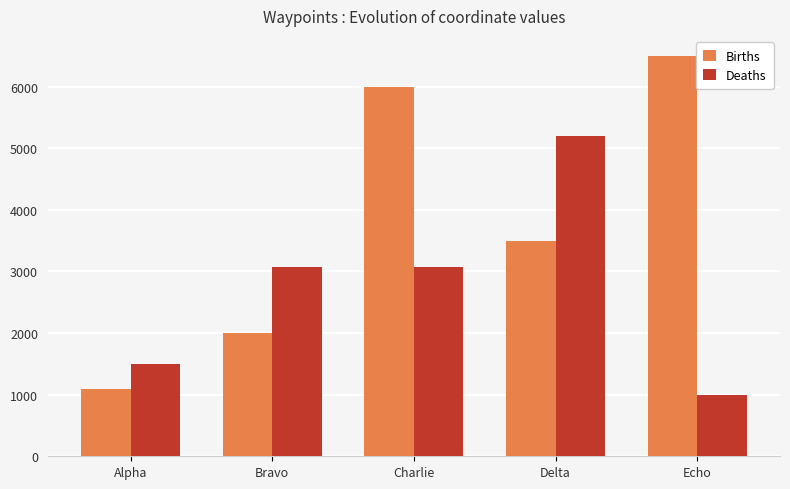

Where is Births nearest to the value 3800?

Delta